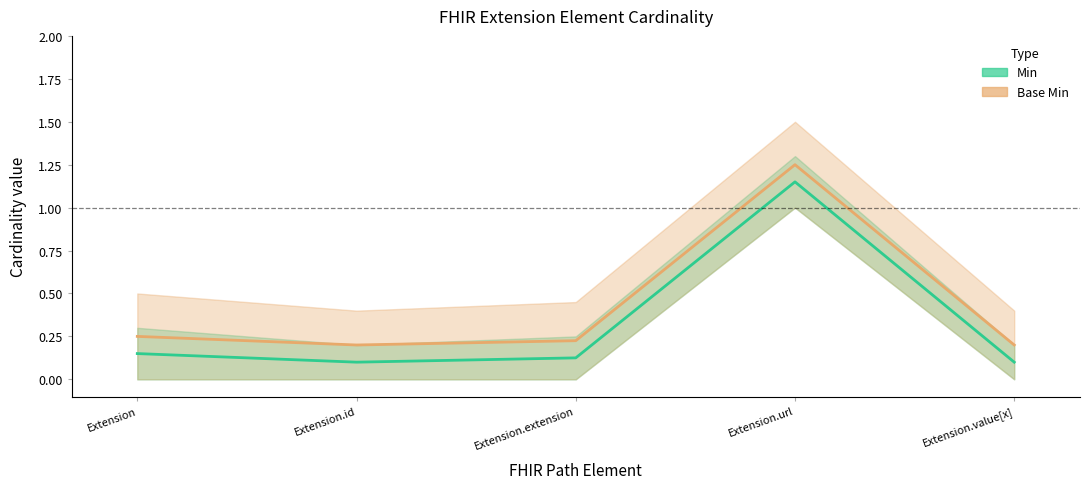

What is the label of the 5th point from the left?

Extension.value[x]